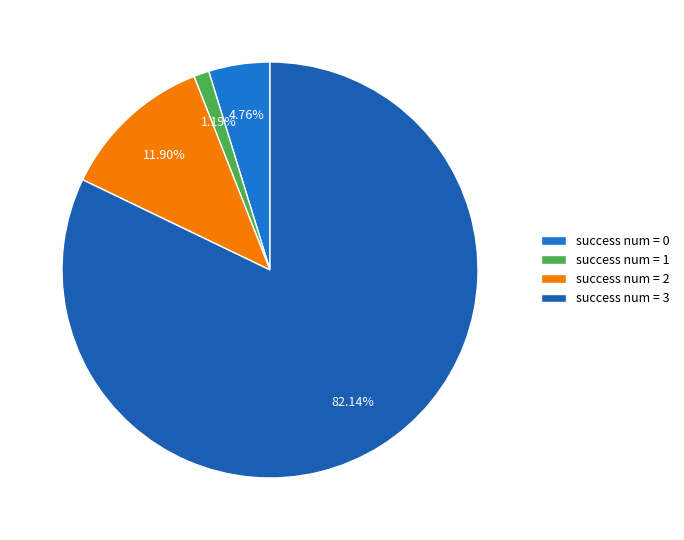

How many segments does this pie chart have?

4